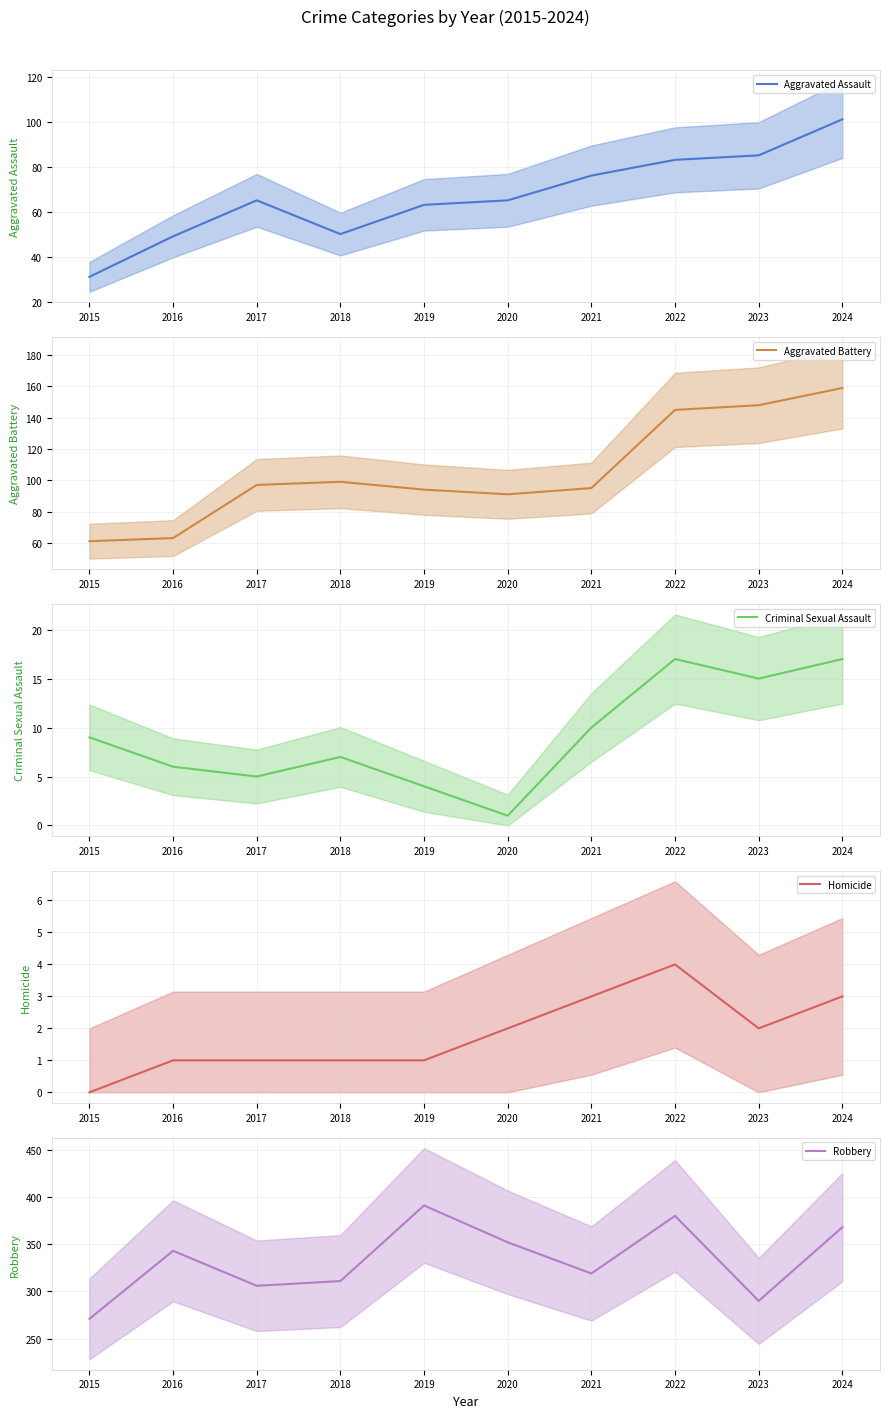

Is the value of Robbery at 2024 greater than the value of Aggravated Battery at 2022?

Yes